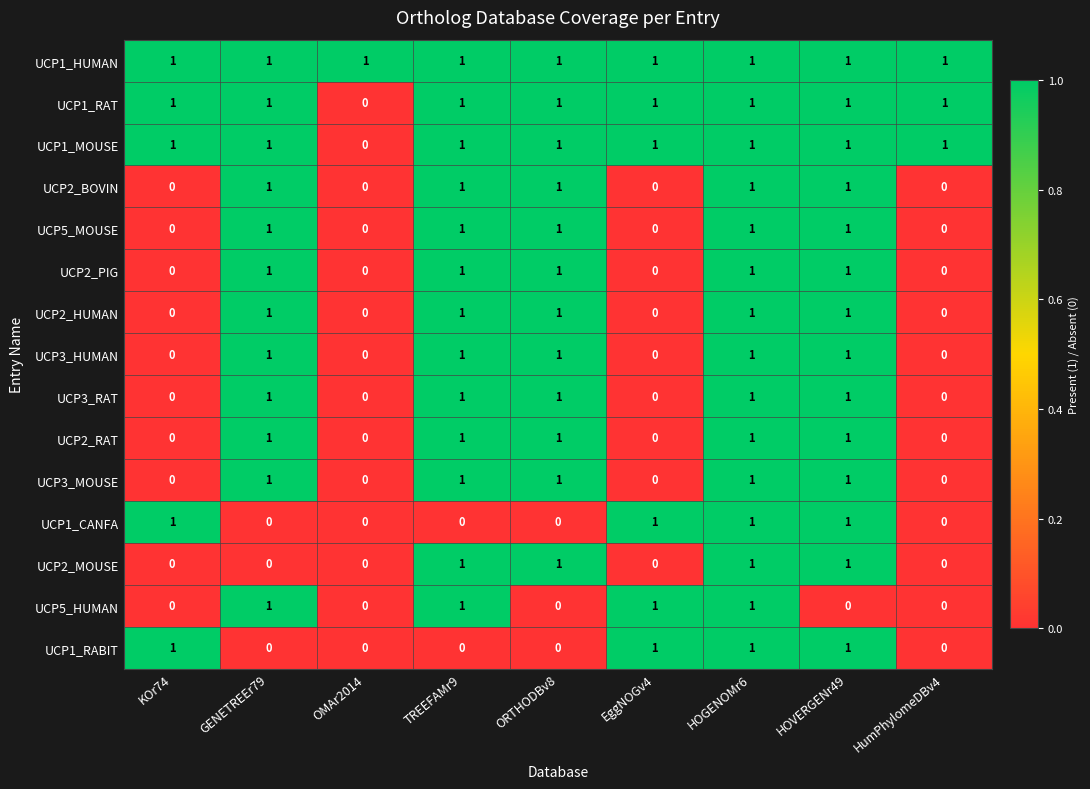

Is the value of UCP2_RAT at TREEFAMr9 greater than the value of UCP1_CANFA at TREEFAMr9?

Yes